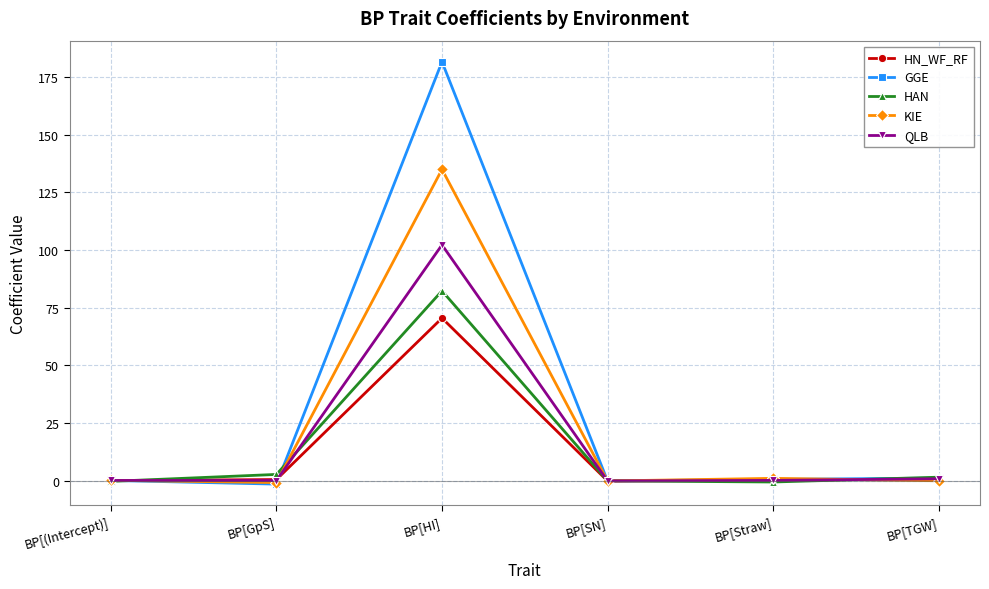

Rank the series by their maximum value, from highest to lowest.

GGE, KIE, QLB, HAN, HN_WF_RF